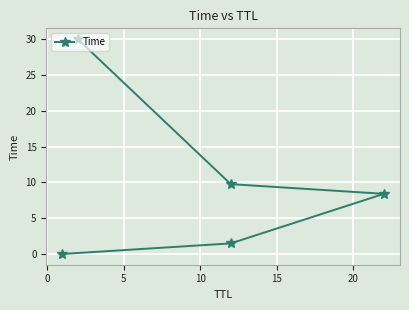

Count the number of data series in this chart.

1